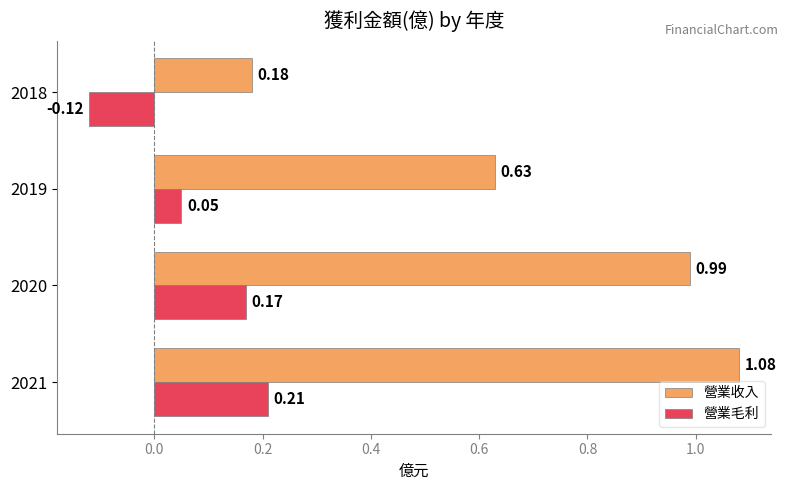

At how many categories does at least one series exceed 0?

4